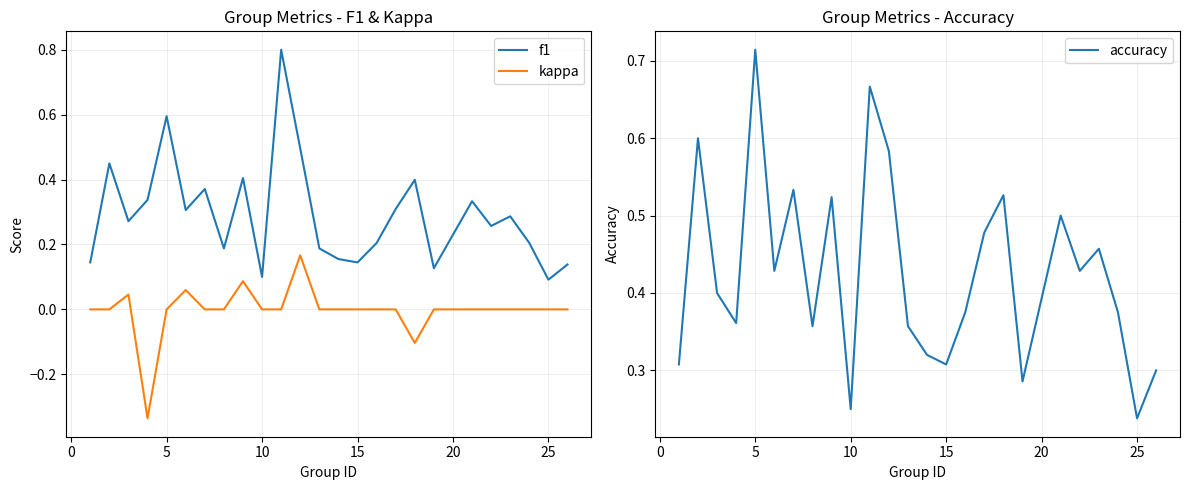

True or false: f1 and kappa cross at least once.

False